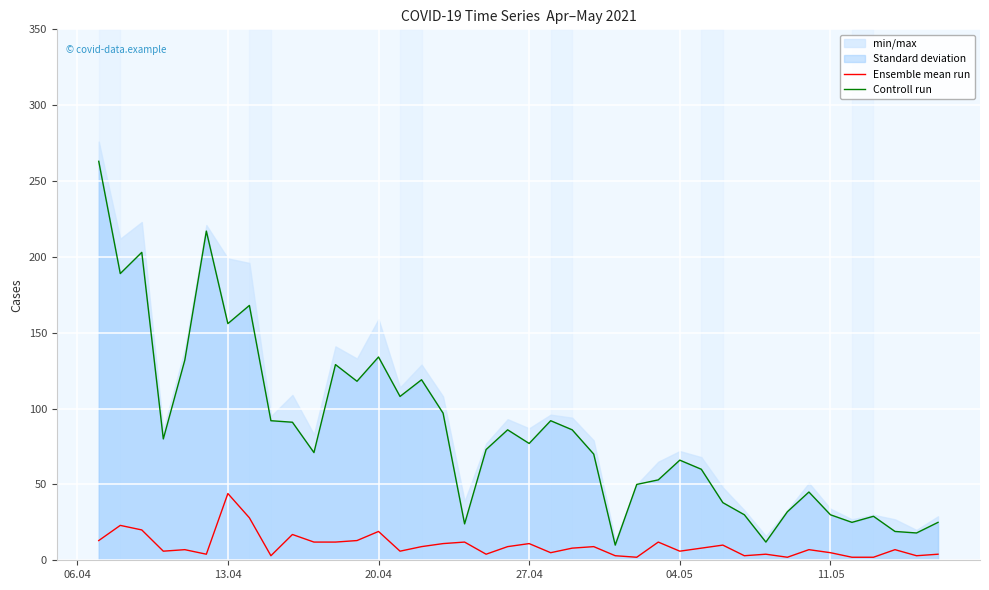

At how many categories does at least one series exceed 154?

6